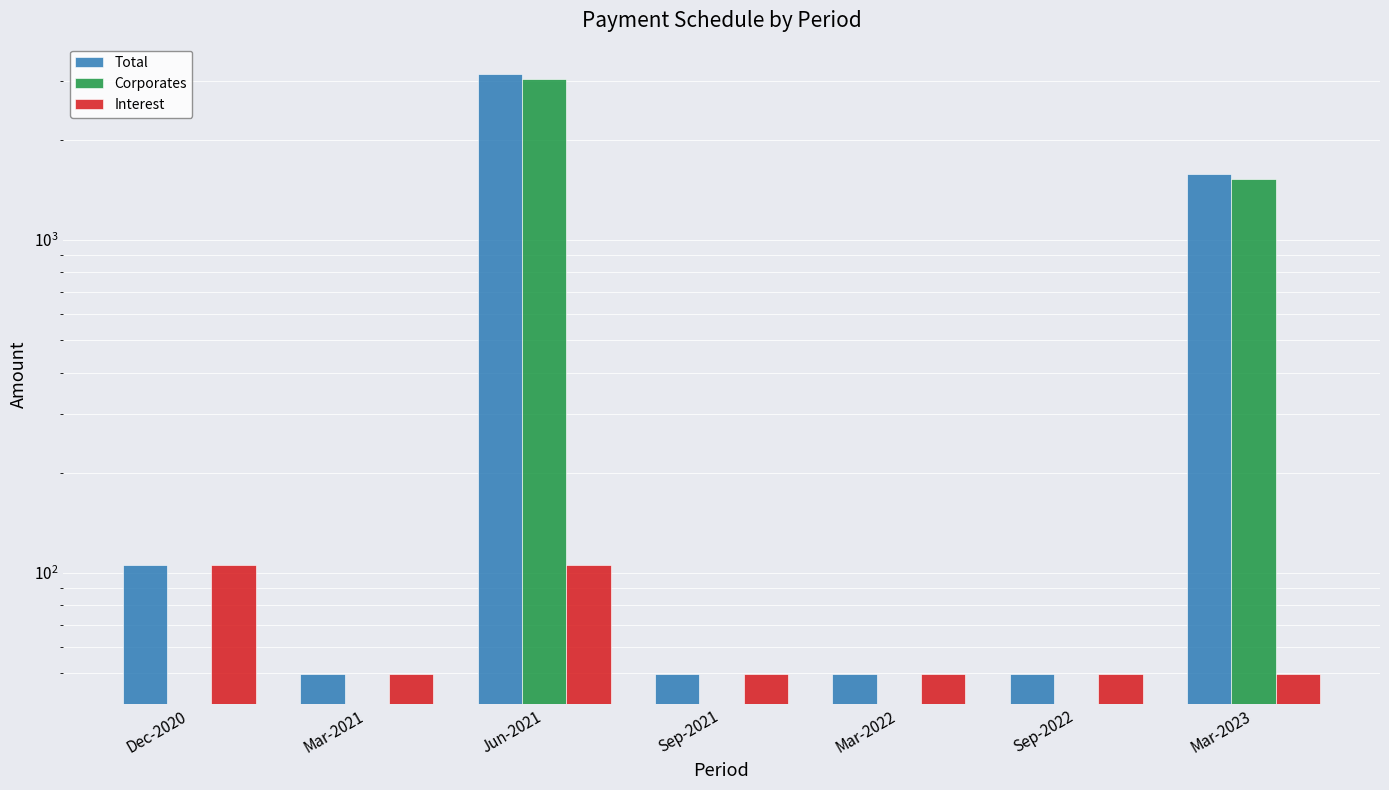

Which series has the largest total across all categories?

Total